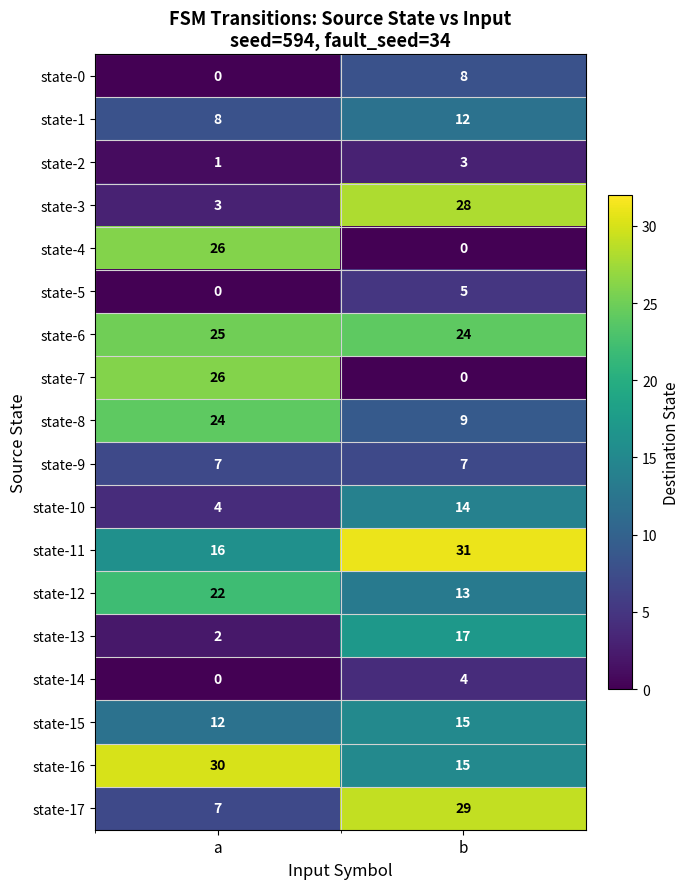

Rank the categories by state-7 value from lowest to highest.

b, a